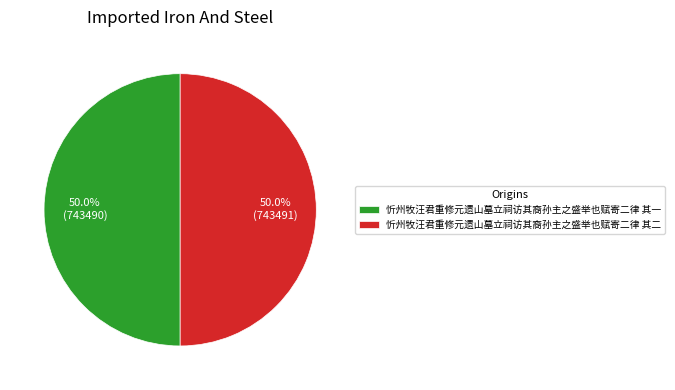

Combined, do 忻州牧汪君重修元遗山墓立祠访其裔孙主之盛举也赋寄二律 其一 and 忻州牧汪君重修元遗山墓立祠访其裔孙主之盛举也赋寄二律 其二 account for over 50%?

Yes